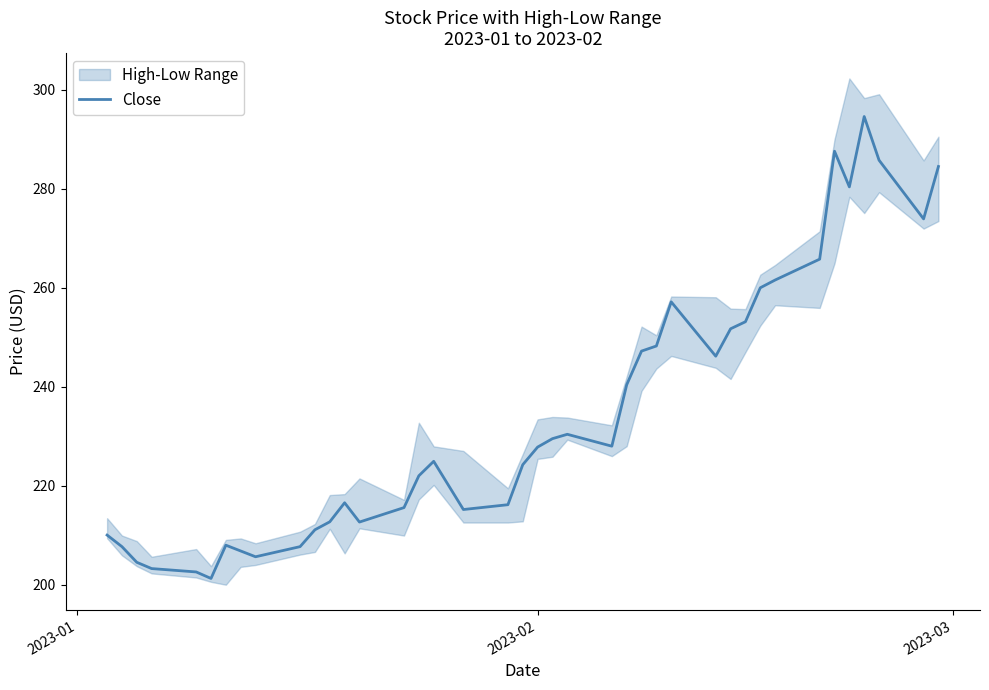

What is the difference between the second highest and second lowest values?

85.0